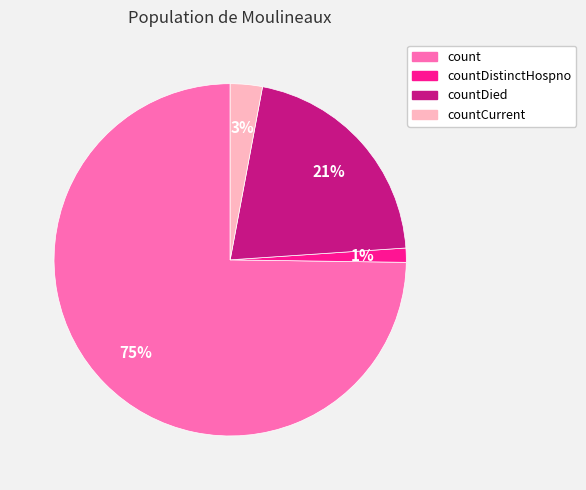

Is there any slice that represents more than half of the pie?

Yes